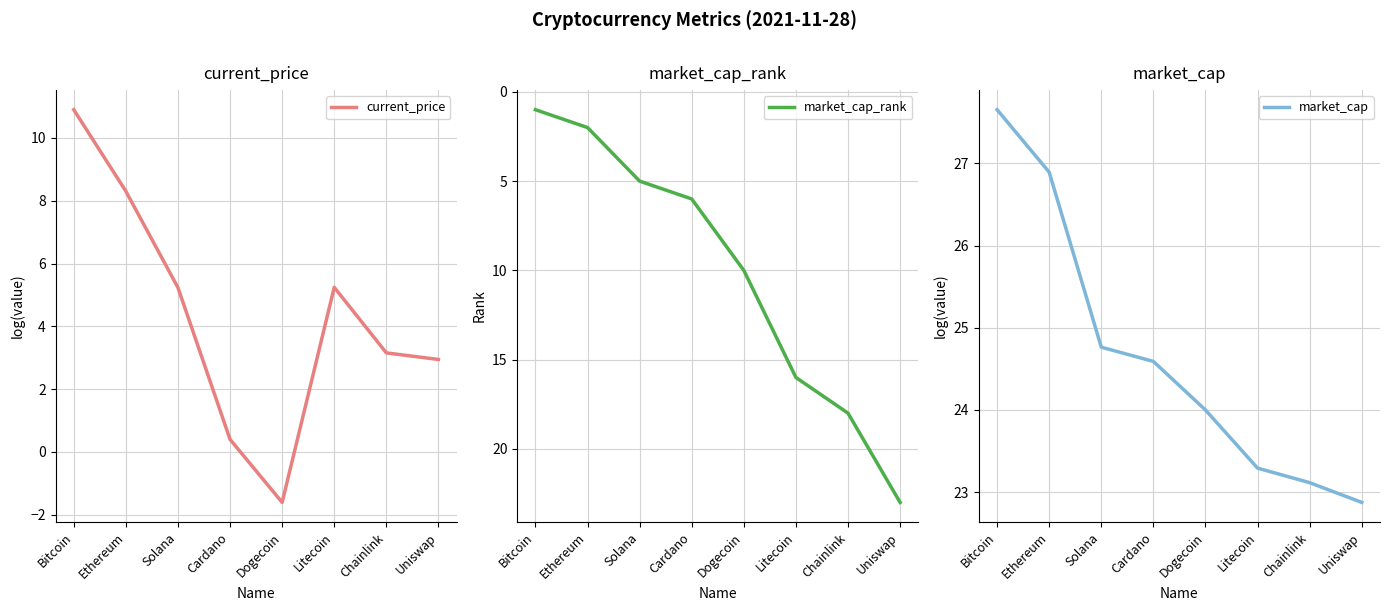

Which category has the highest value in the market_cap series?

Bitcoin